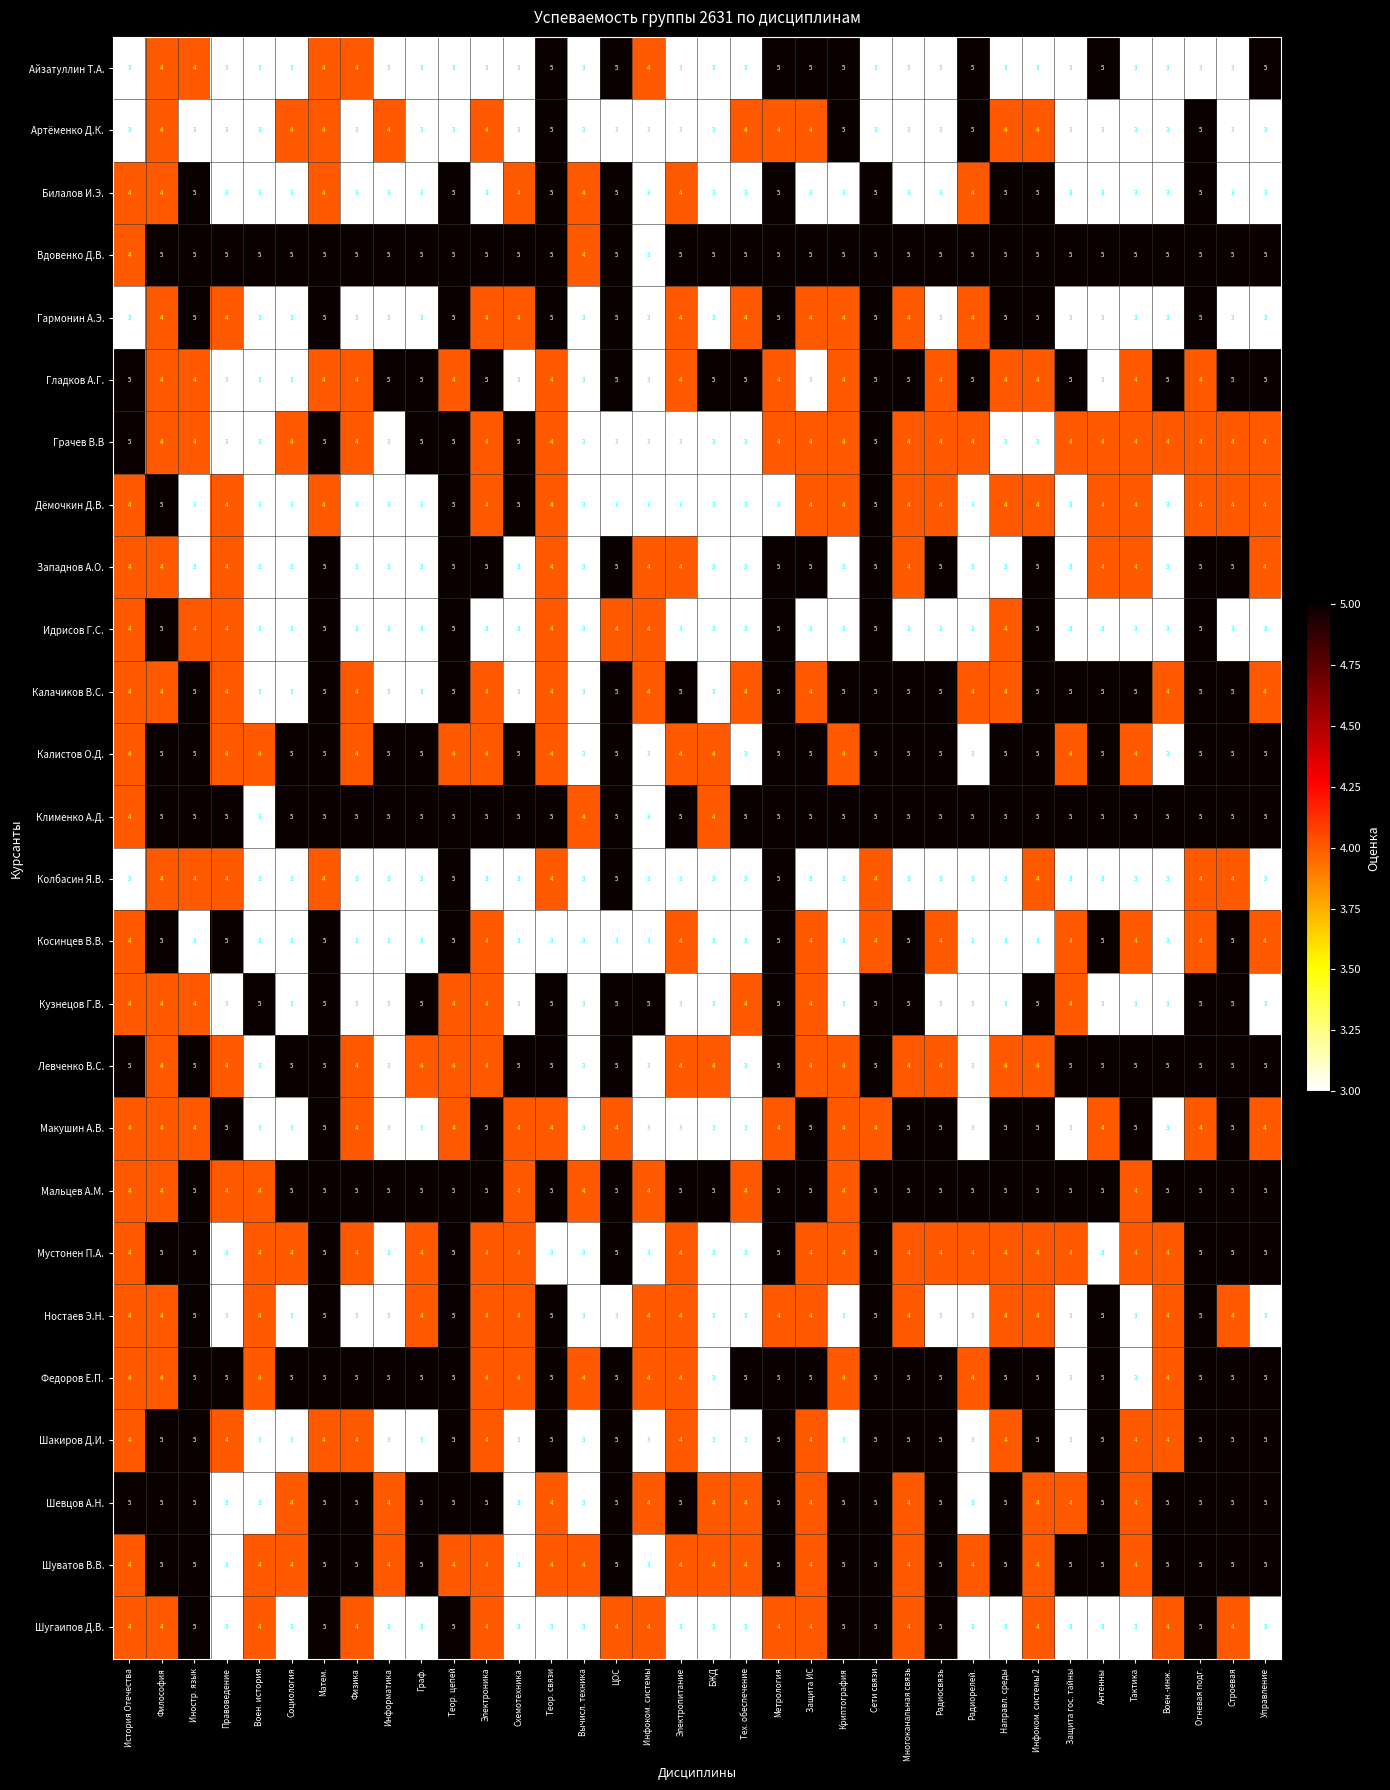

How many categories are shown in the chart?

36